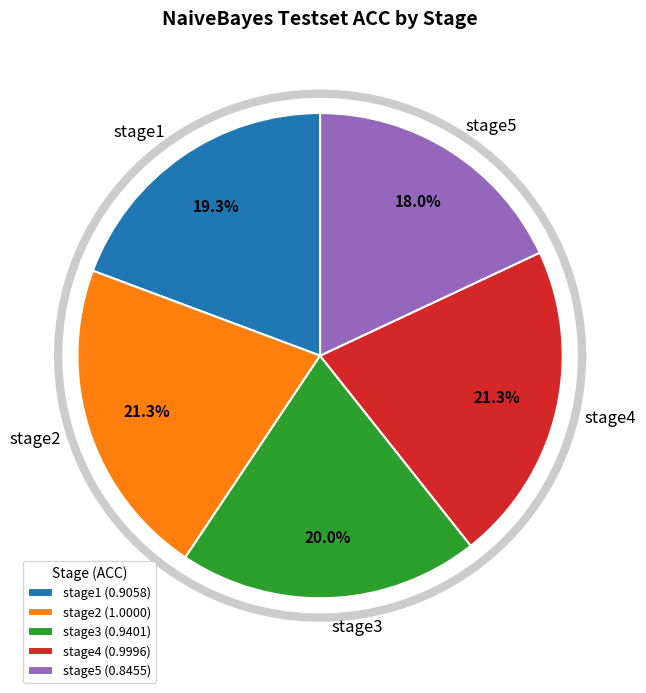

Do stage1 and stage4 together represent more than half of the pie?

No